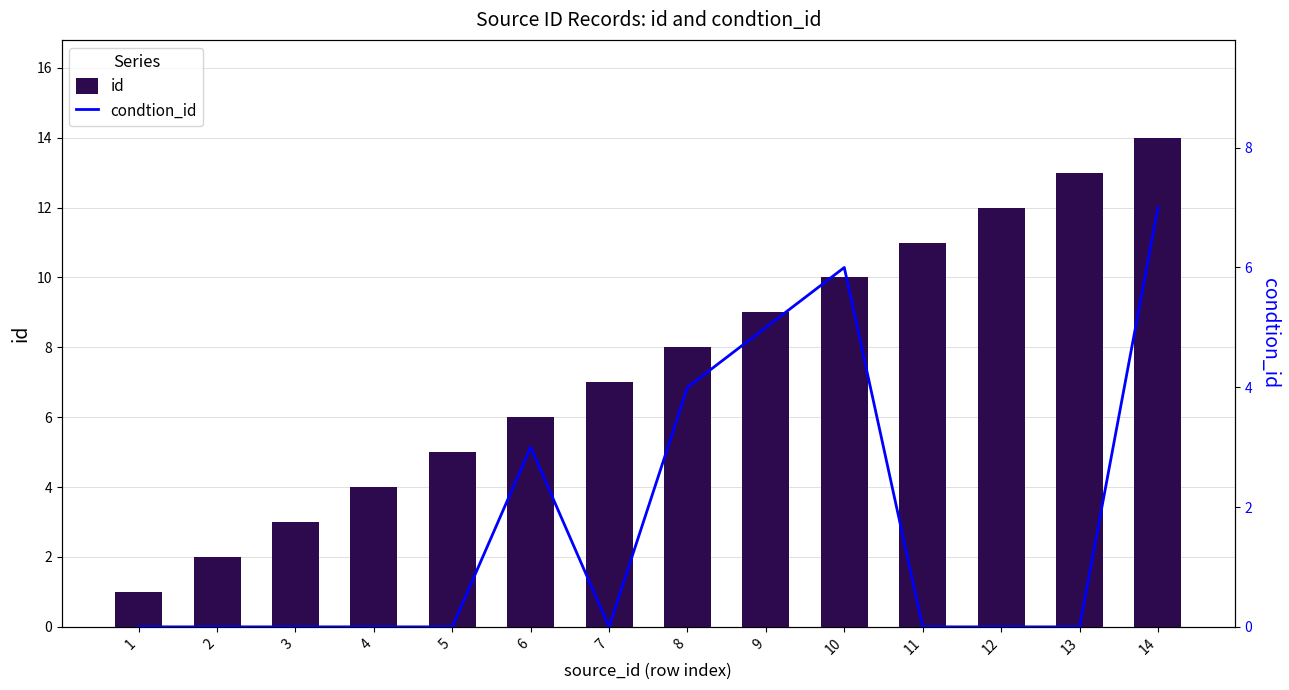

What is the total value across all series at 7?

7